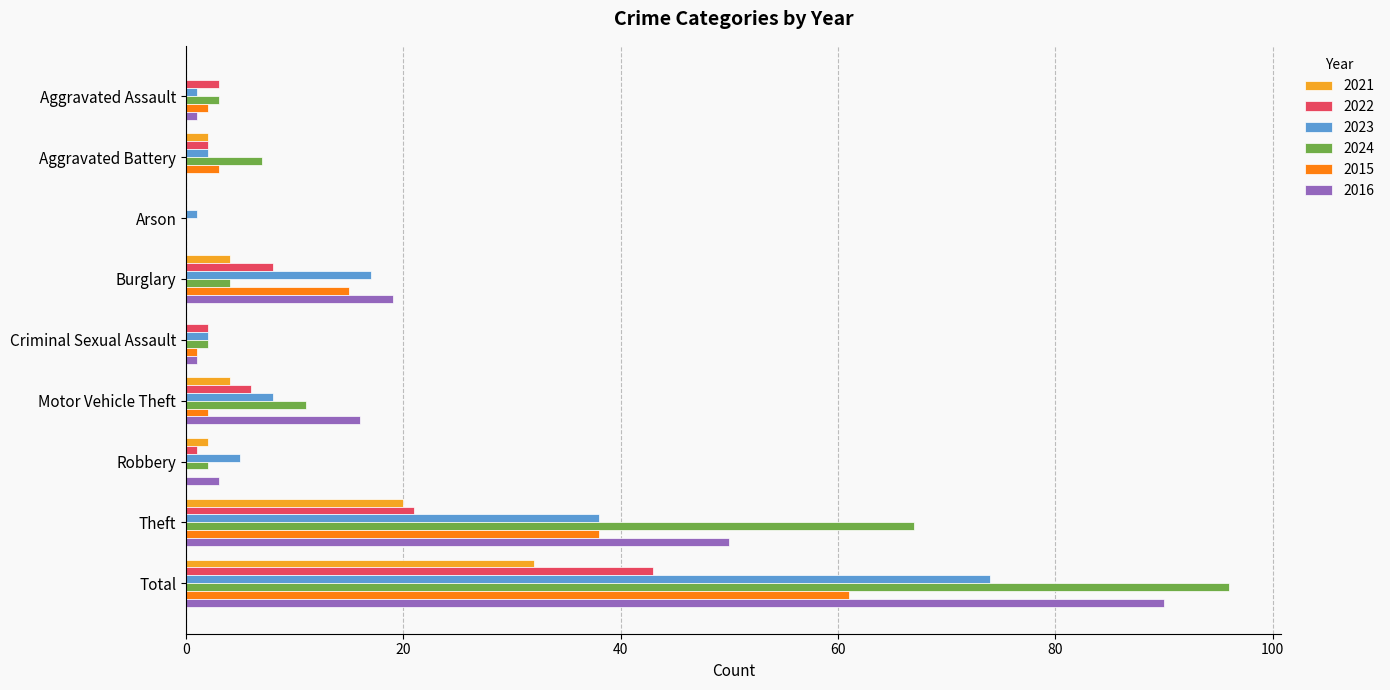

At which label does 2022 reach its peak?

Total